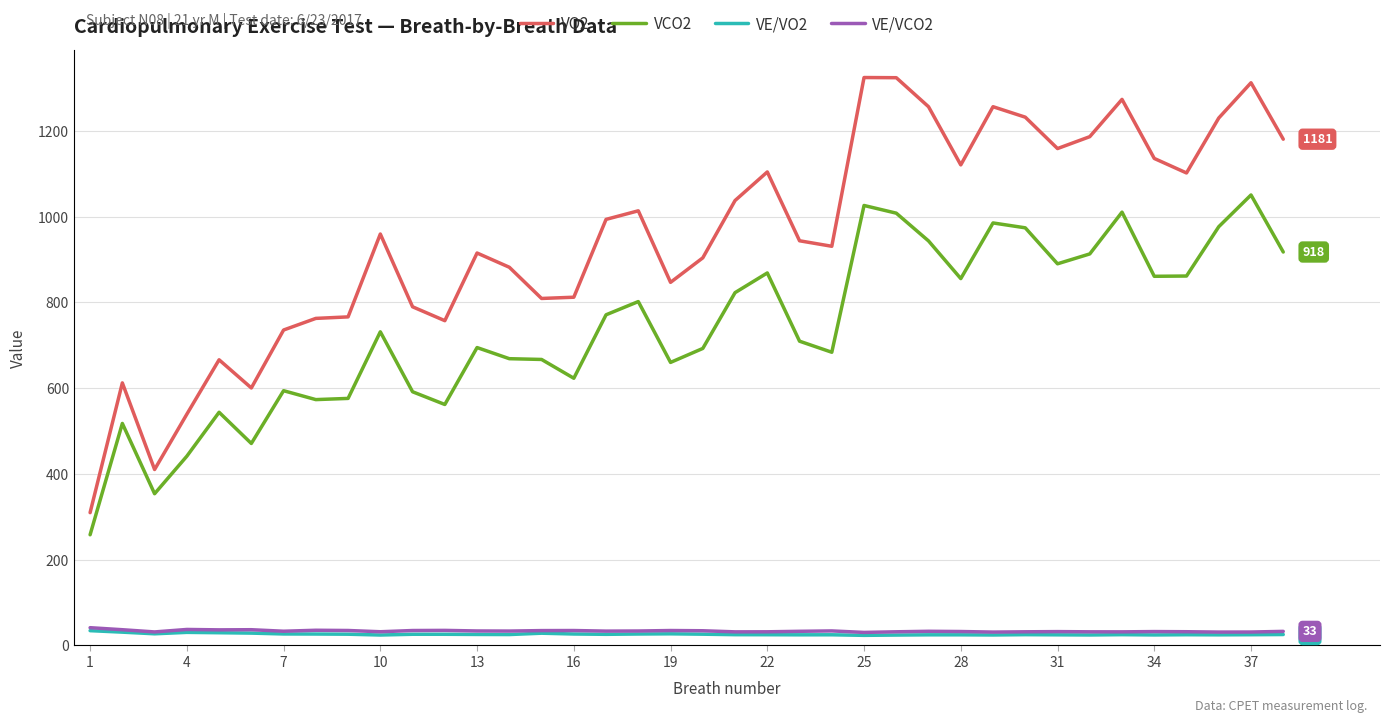

How many distinct data groups are displayed?

4